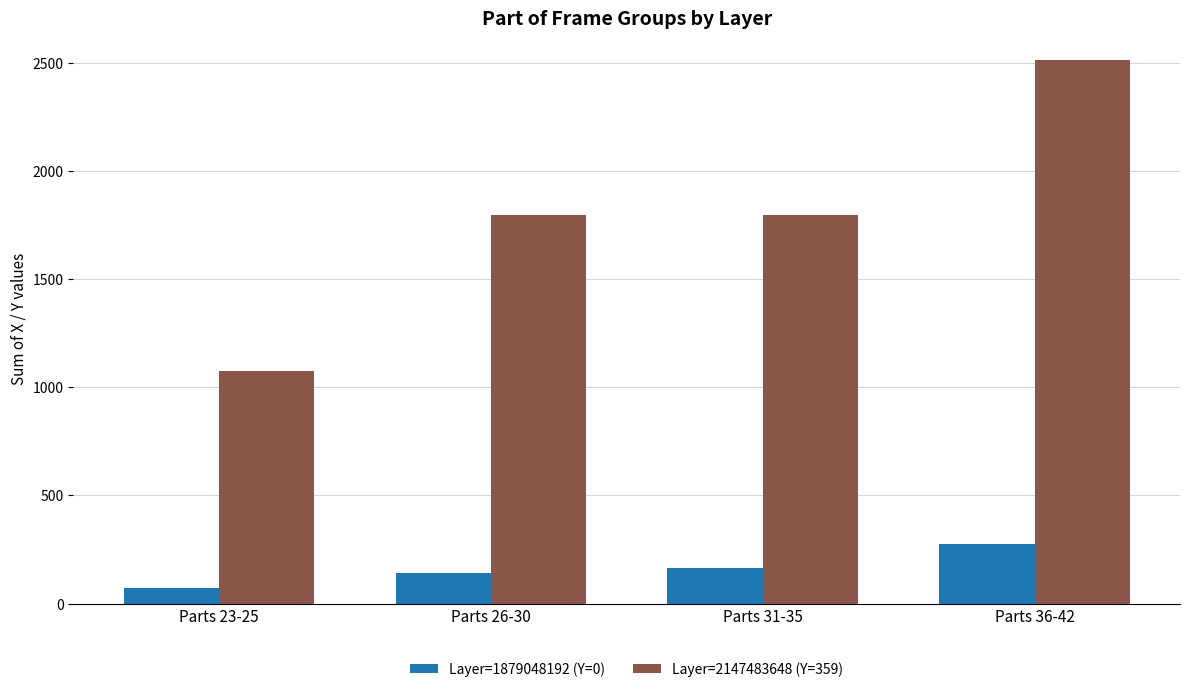

Which category has the lowest value across all series?

Parts 23-25